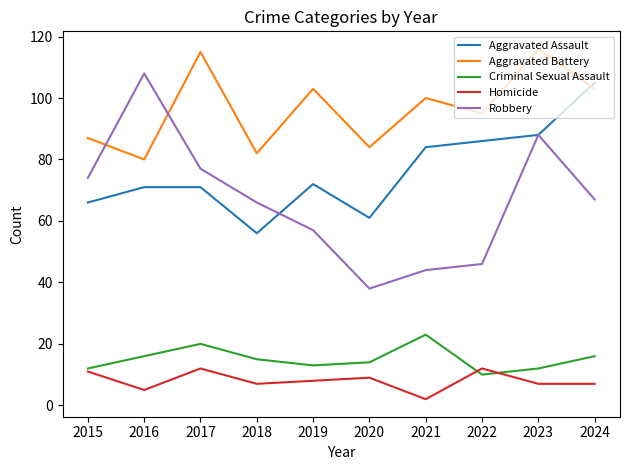

True or false: Homicide has more than 0 points higher than both neighbors.

True